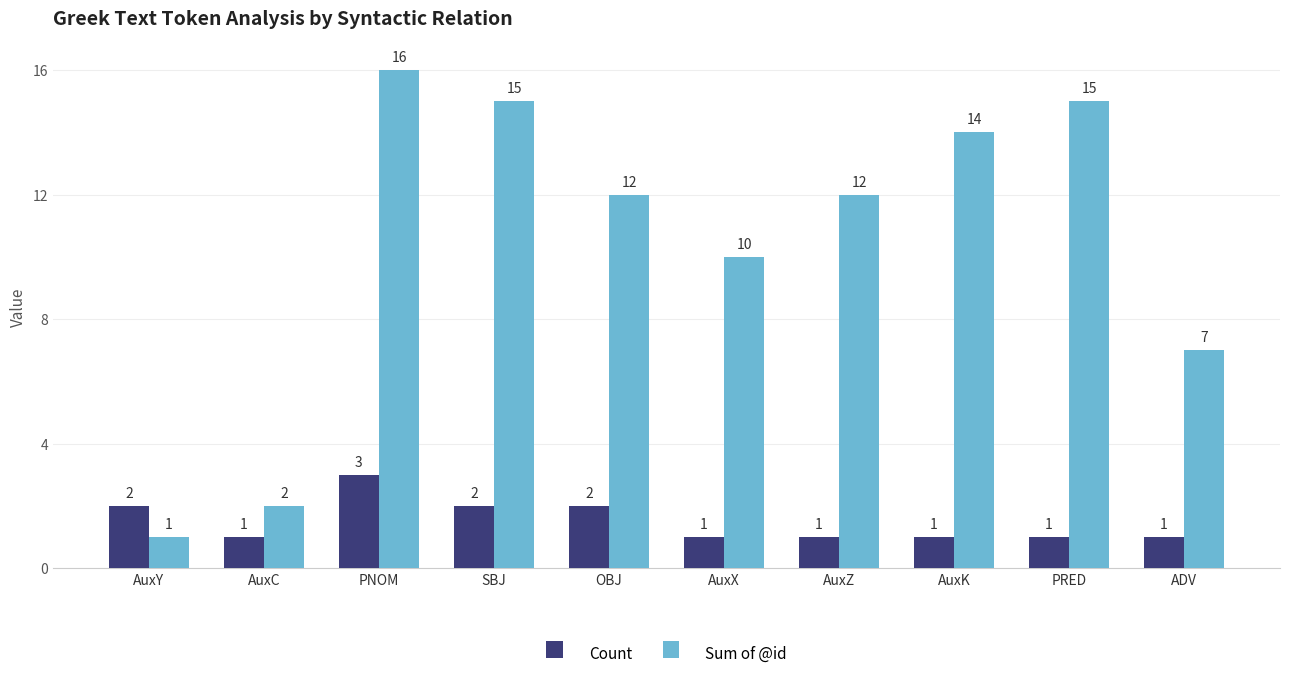

The value of Sum of @id at AuxX is 18. True or false?

False